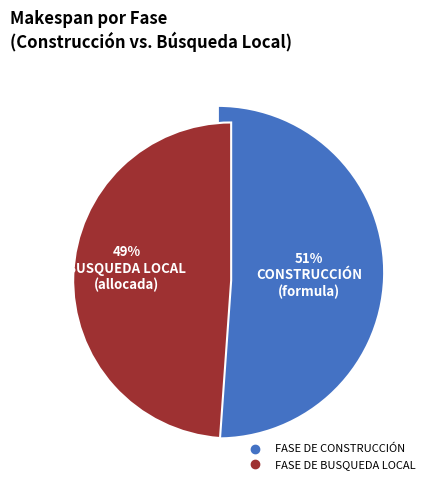

What percentage is NOT represented by FASE DE BUSQUEDA LOCAL?

51.1%